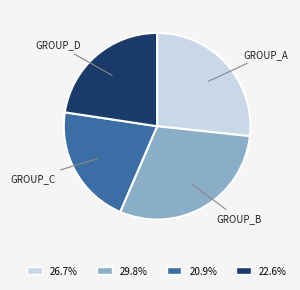

How many segments does this pie chart have?

4